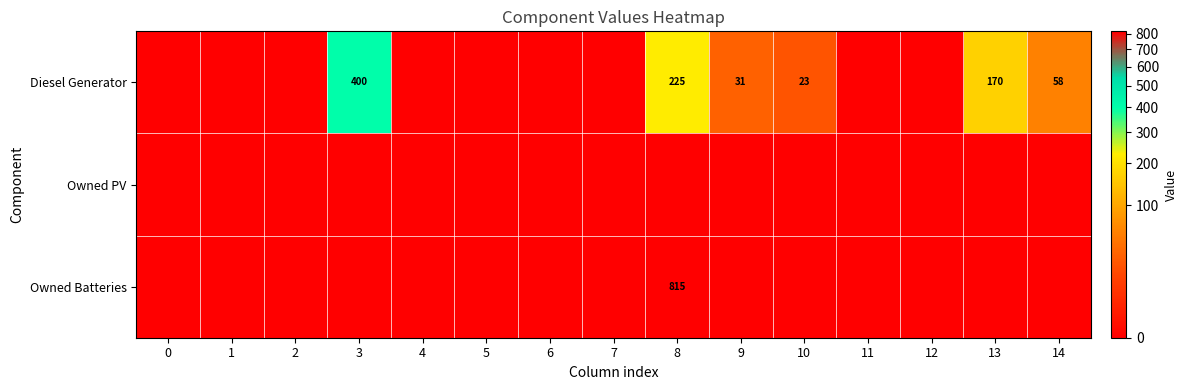

Is it true that Diesel Generator equals 372 at 8?

False